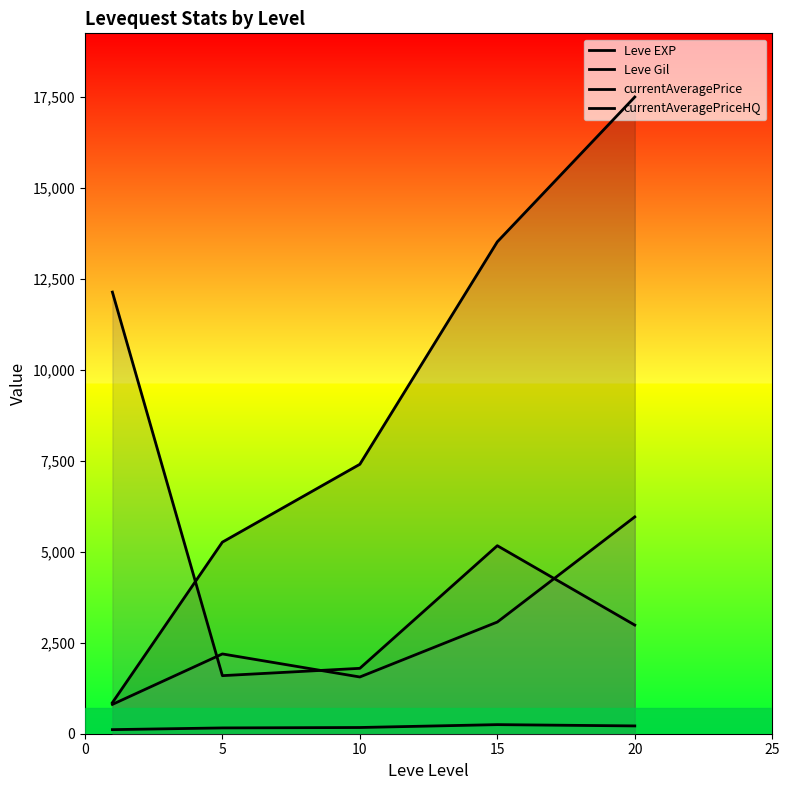

Which series has the largest total across all categories?

Leve EXP